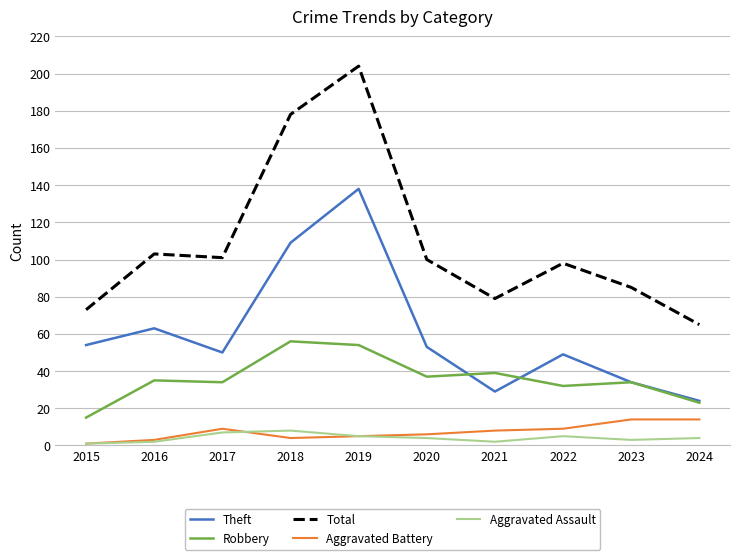

What value does the Aggravated Assault series have at 2015?

1